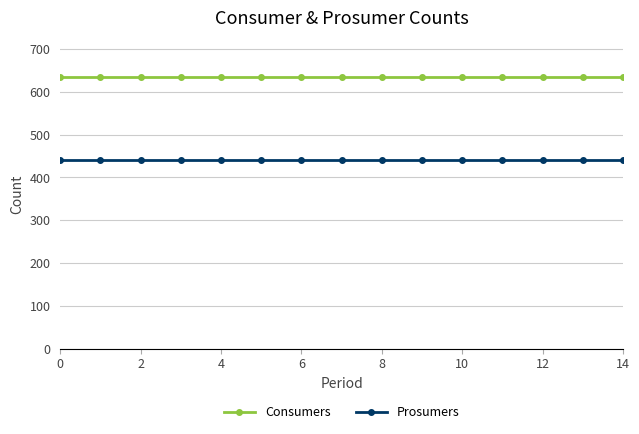

What is the highest value of the Prosumers series?

440